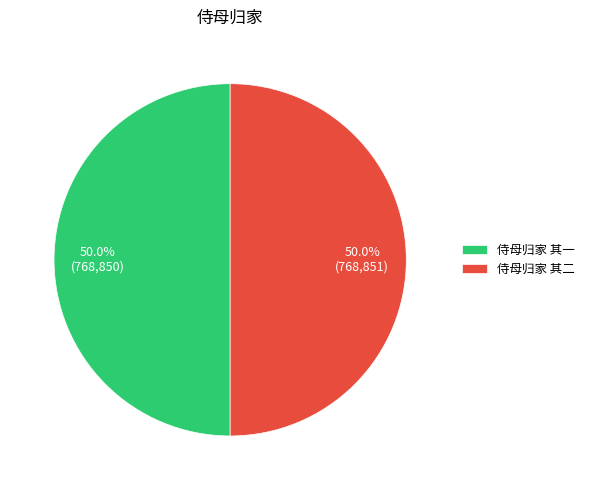

What portion of the pie excludes 侍母归家 其二?

50.0%